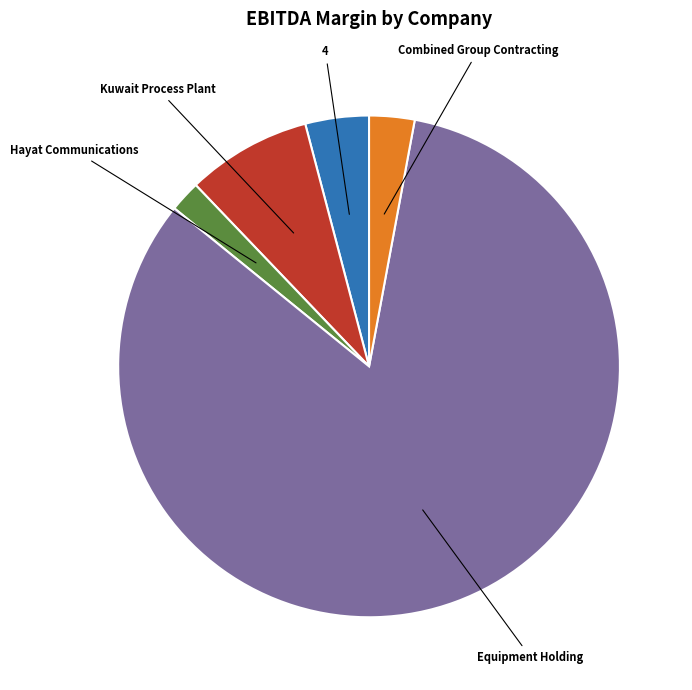

How many slices are in this pie chart?

5